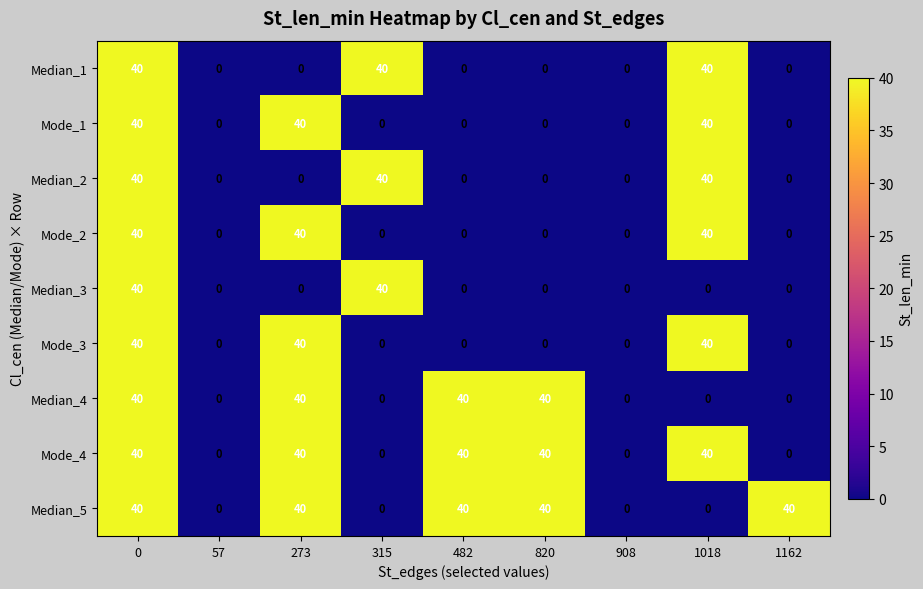

Count the Mode_4 values in the range 0 to 40.

9